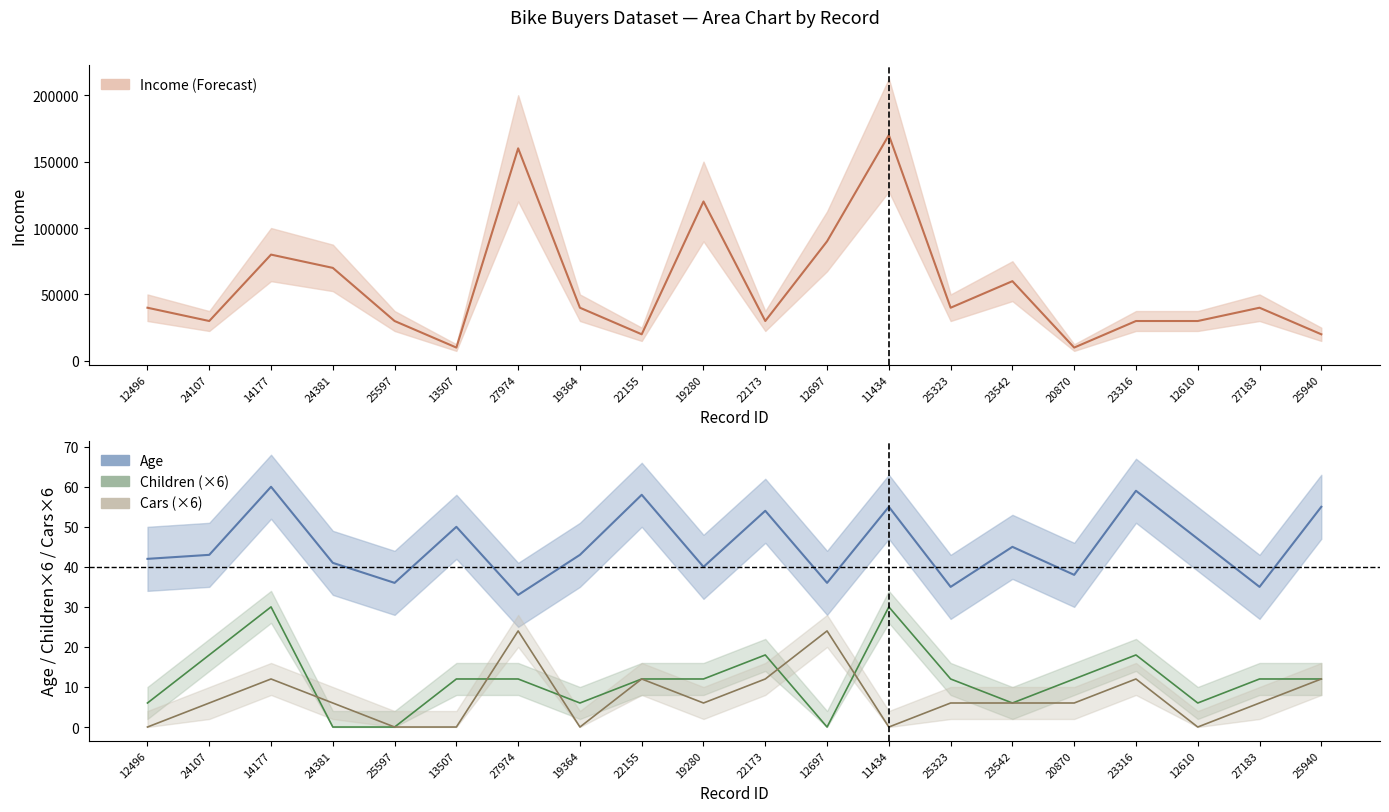

What is the approximate value of Cars at 23316, to the nearest 5?

10